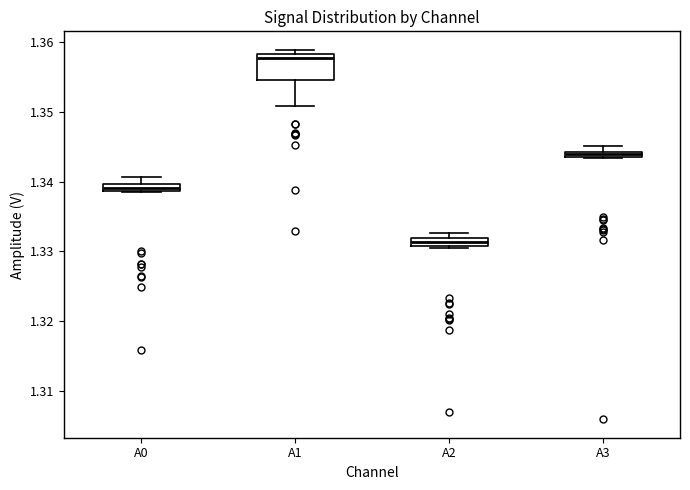

Where is the upper edge of the box for A2 on the y-axis? The values are not printed on the chart, so give them approximately, as read against the axis.

1.332